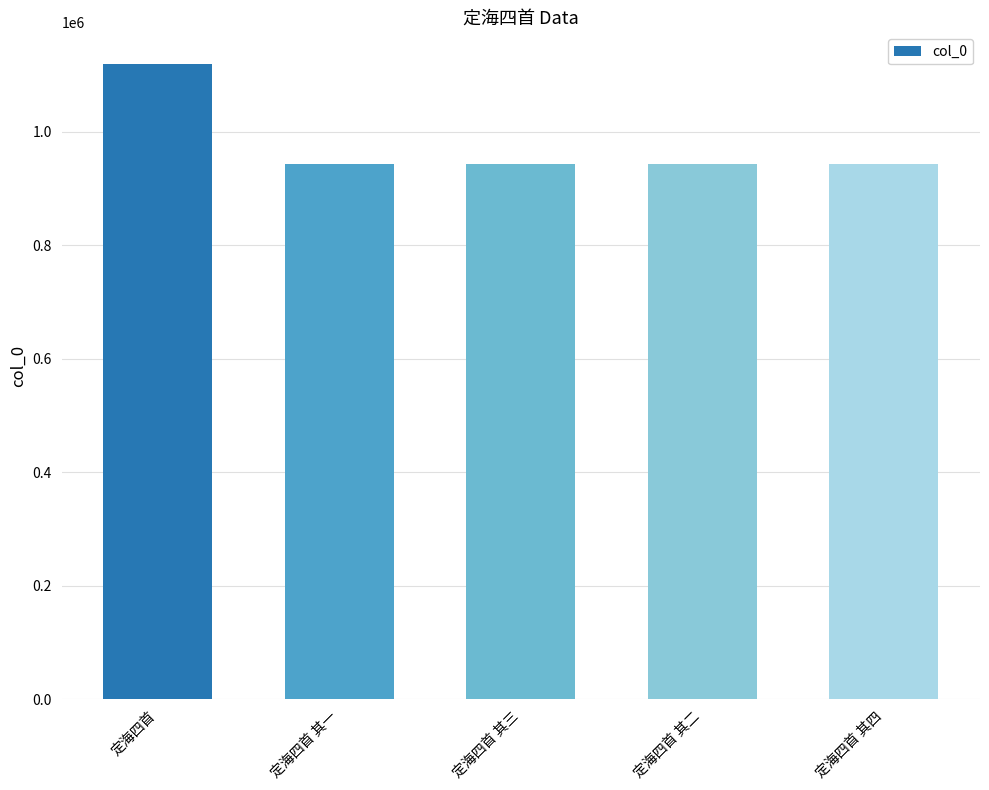

Does the chart contain stacked bars?

No